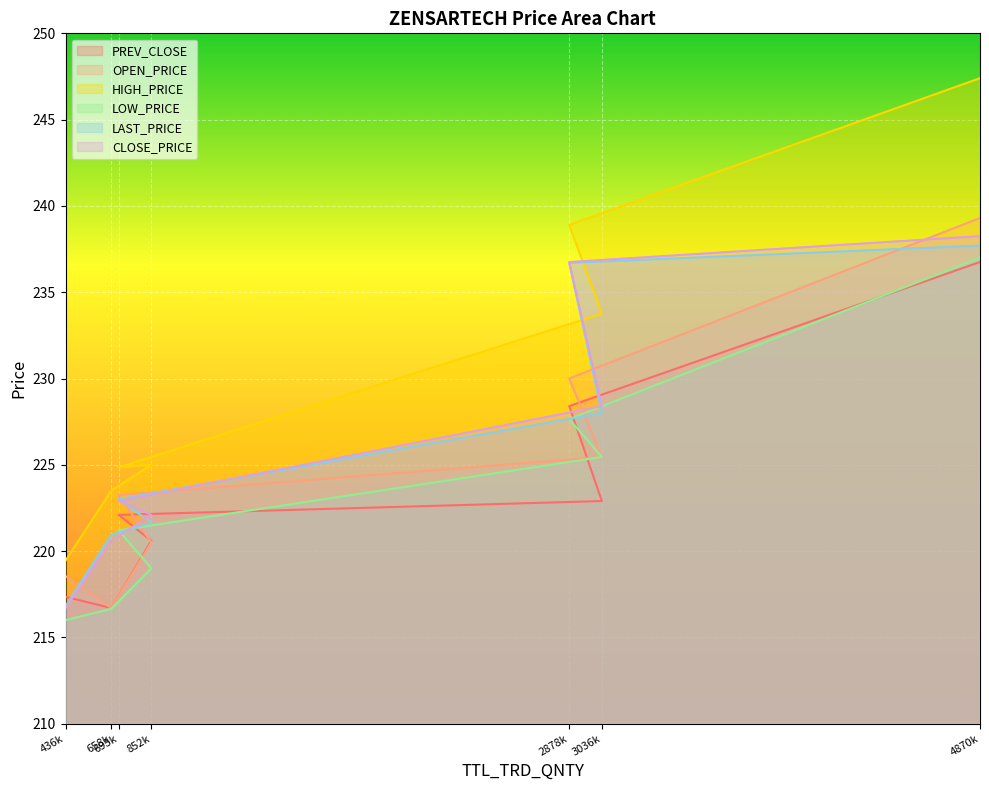

Rank the series by their maximum value, from lowest to highest.

PREV_CLOSE, LOW_PRICE, LAST_PRICE, CLOSE_PRICE, OPEN_PRICE, HIGH_PRICE